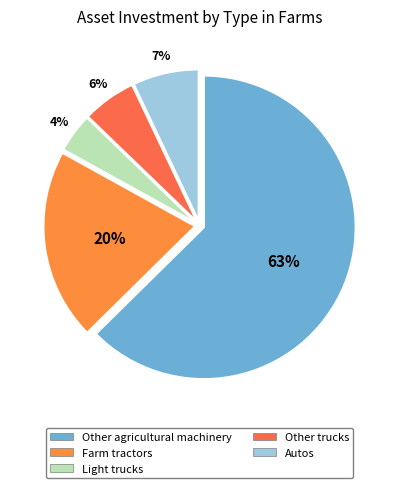

What percentage is NOT represented by Autos?

93.0%